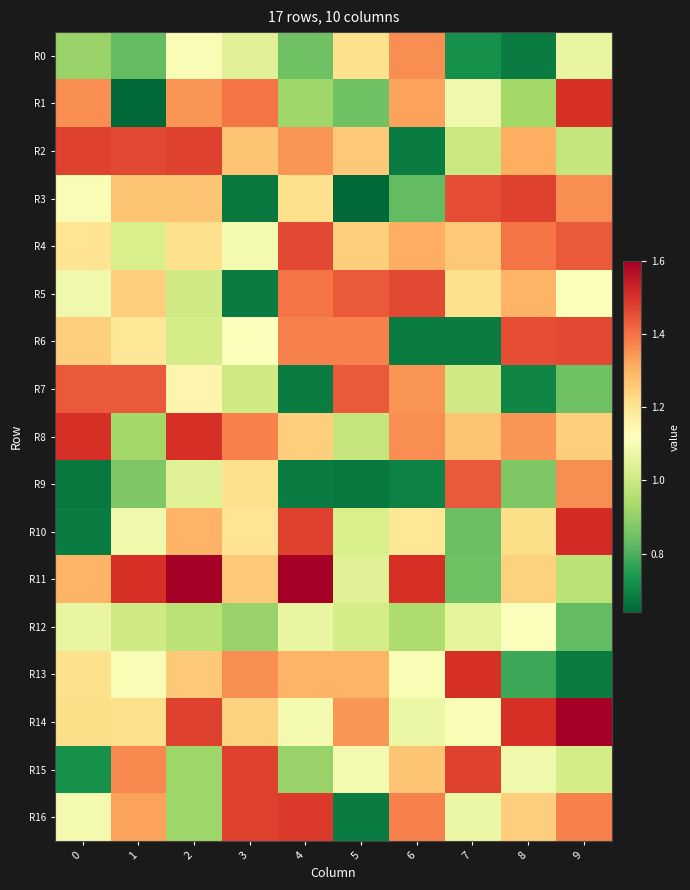

List the series in order of their peak value, lowest first.

R12, R0, R7, R9, R4, R5, R6, R2, R3, R15, R16, R1, R8, R13, R10, R11, R14